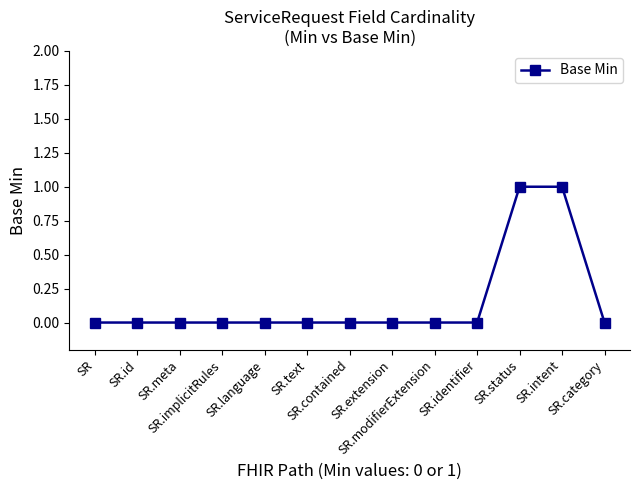

How many categories are shown in the chart?

13